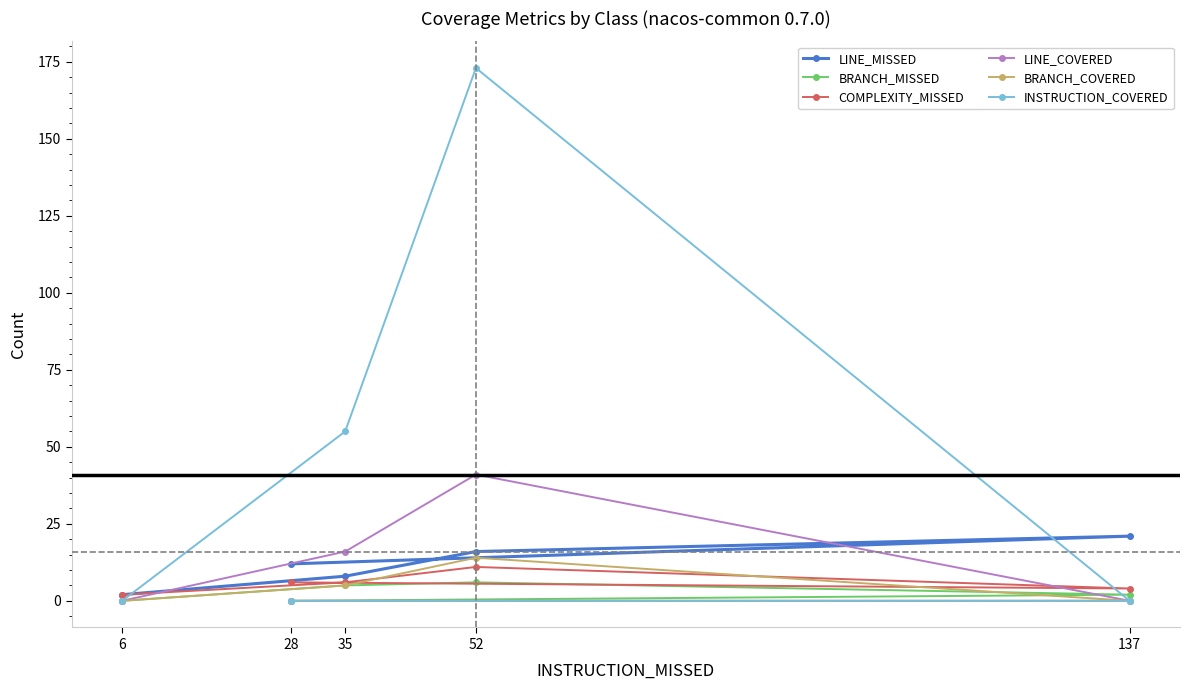

What is the greatest value displayed?

173